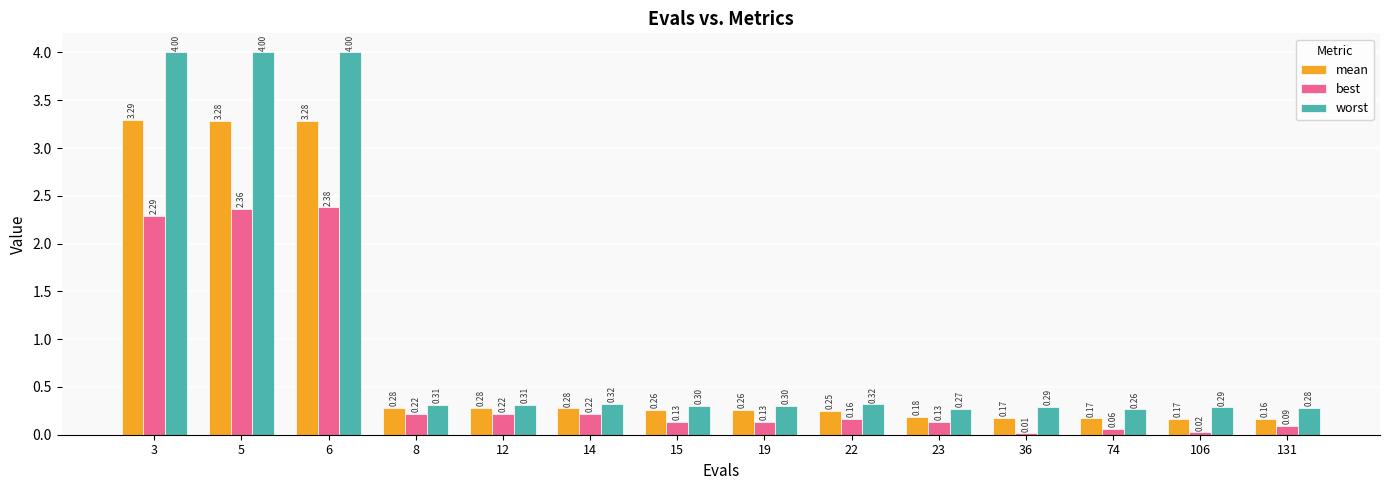

What is the greatest value displayed?

4.0